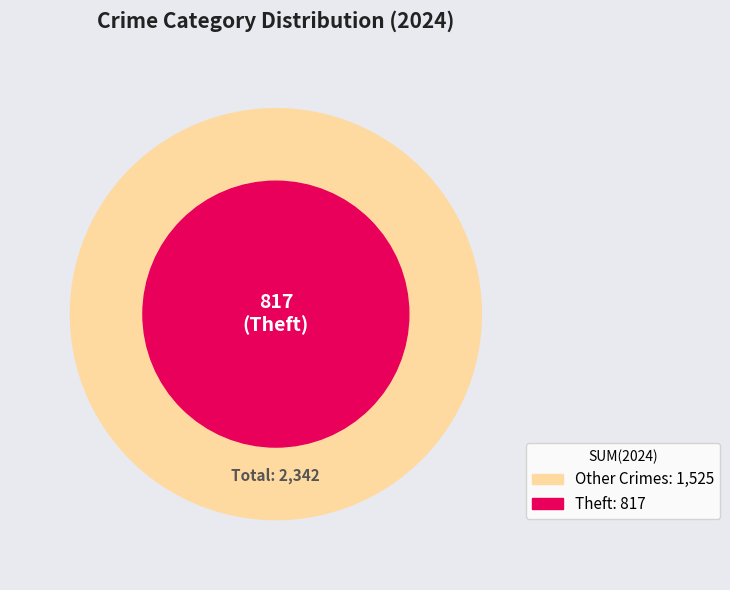

Is it true that Motor Vehicle Theft is 33% of the pie?

False